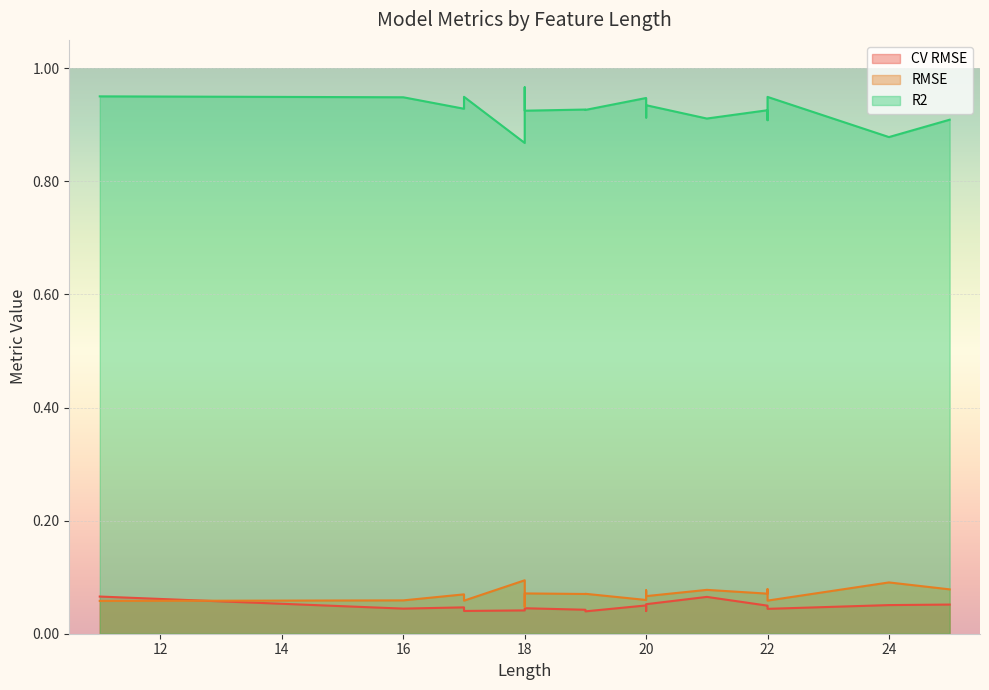

At which category does the chart reach its minimum across all series?

19